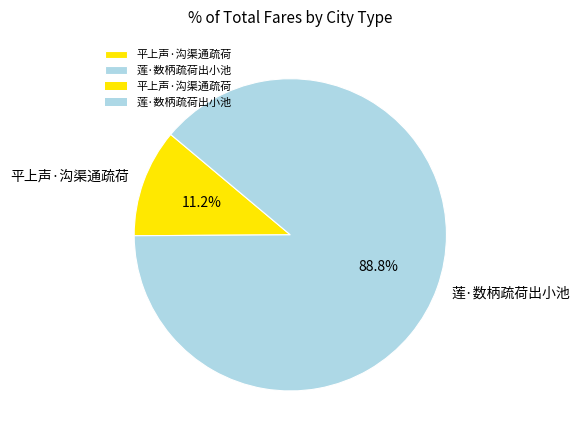

What is the ratio of the value at 莲·数柄疏荷出小池 to the value at 平上声·沟渠通疏荷?

7.9